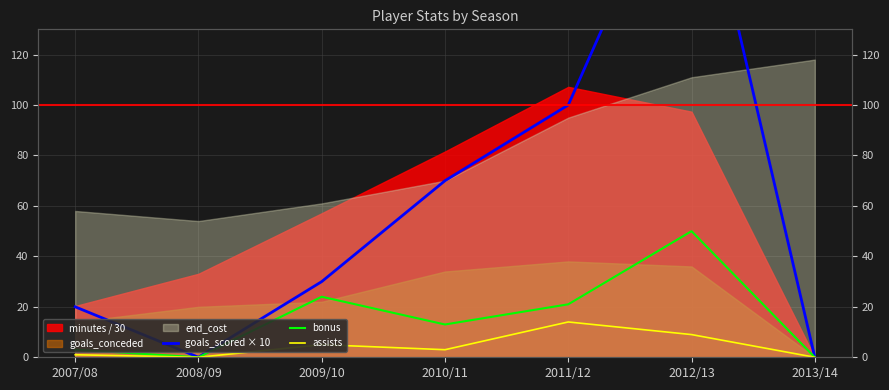

True or false: assists and bonus cross at least once.

False